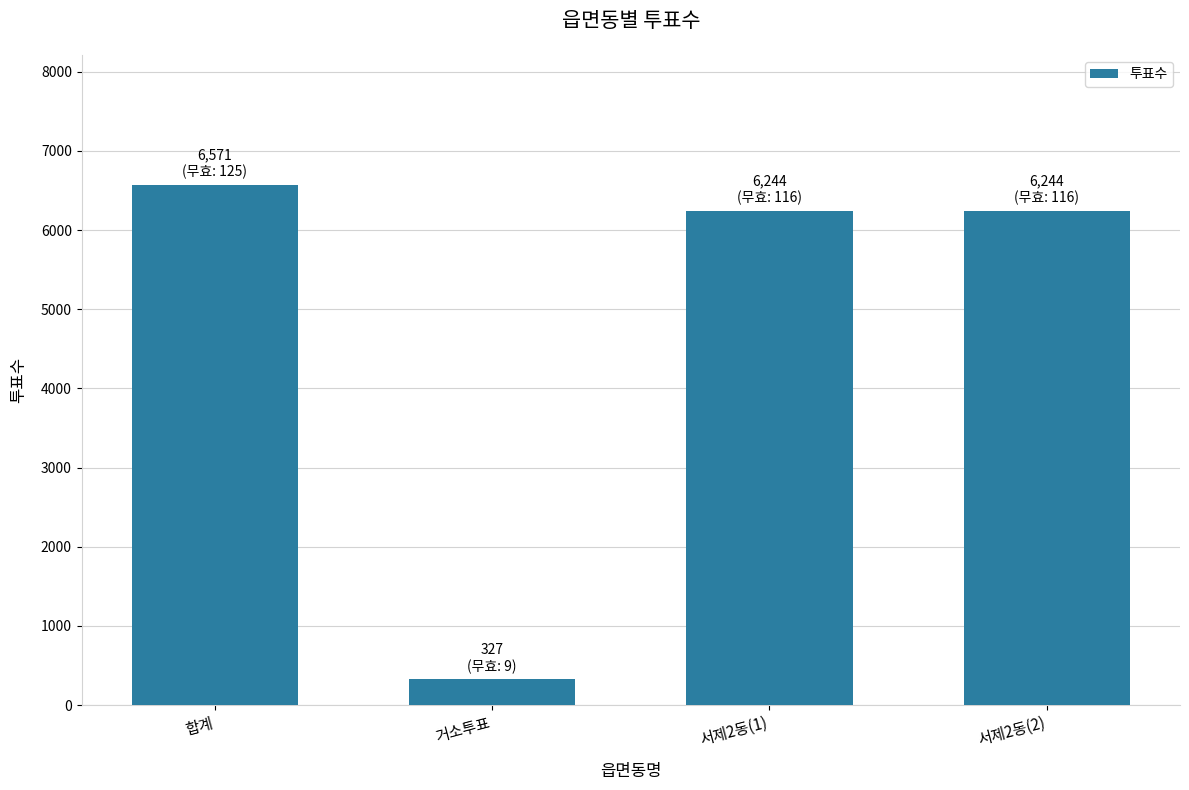

Is it true that the value at 합계 is 2115?

False